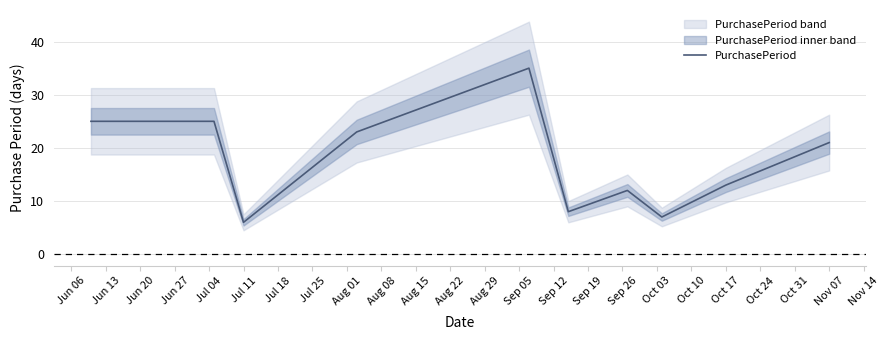

True or false: PurchasePeriod has a value of 31 at Nov 07.

False